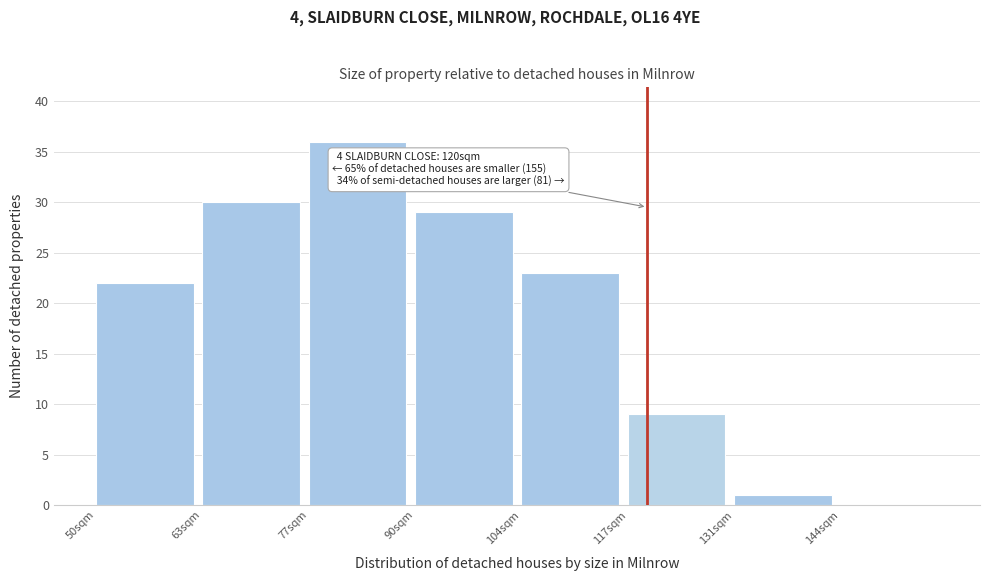

Which range on the x-axis has the tallest bar?

77.0 to 90.5